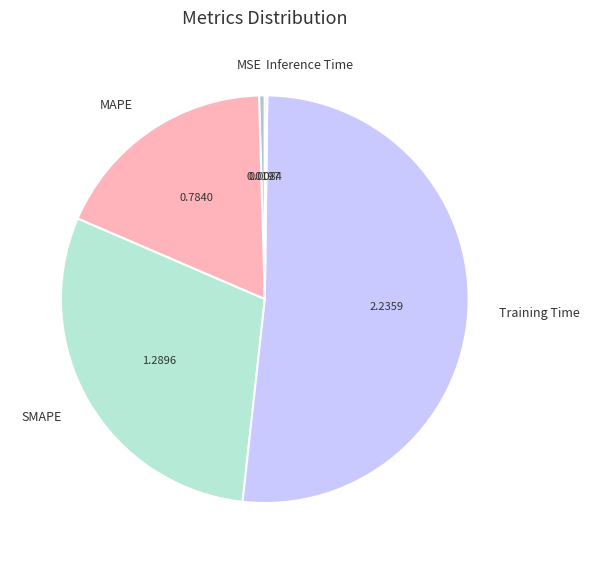

Which category accounts for the majority?

Training Time